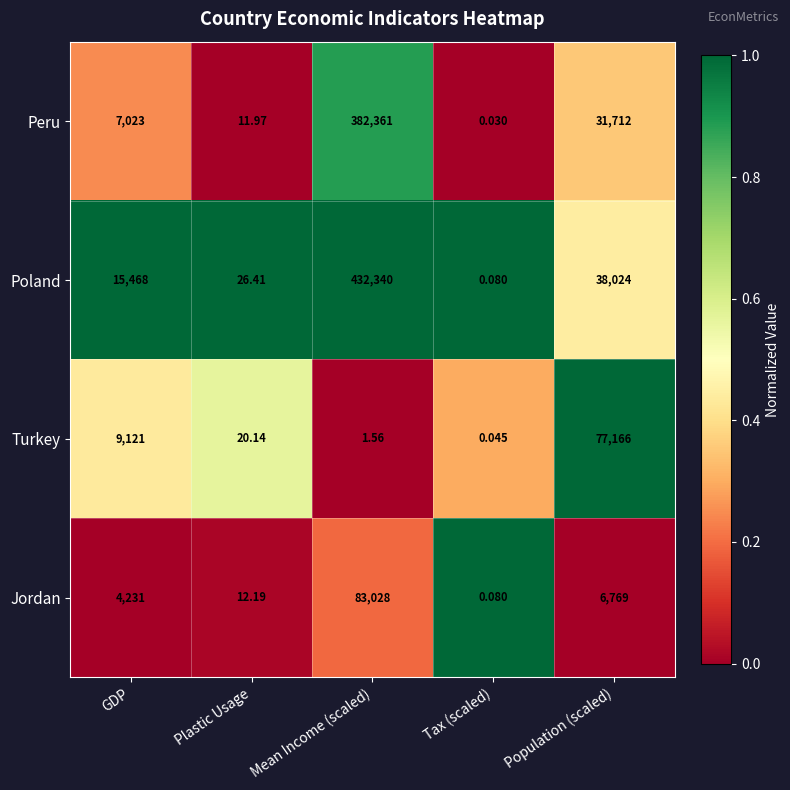

Which label corresponds to the smallest value in the chart?

Tax (scaled)